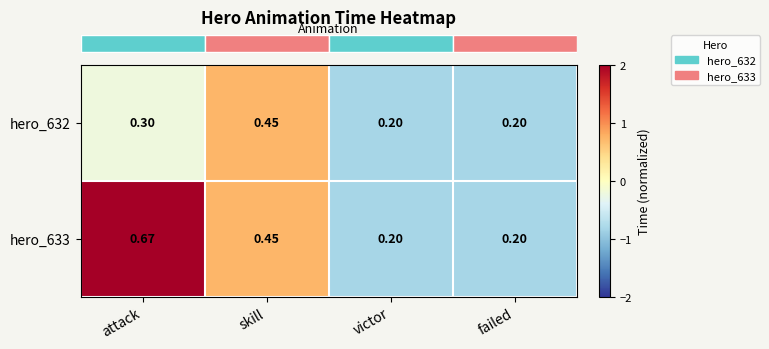

At which category is the sum across all series the highest?

attack